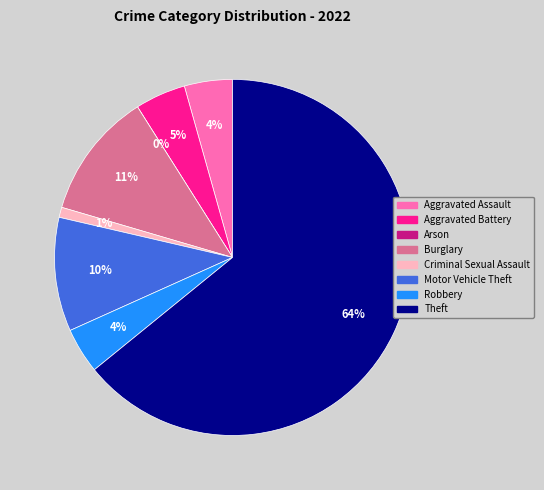

Does any single category account for the majority?

Yes